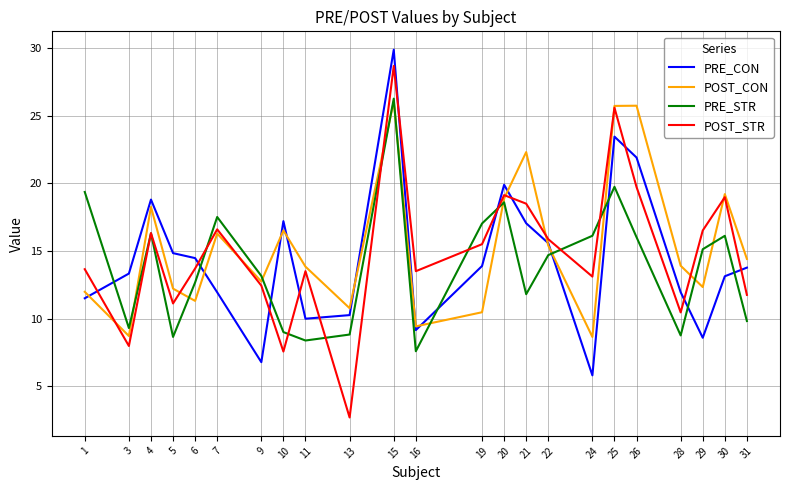

What is the spread (max minus min) of values at 11?

5.5